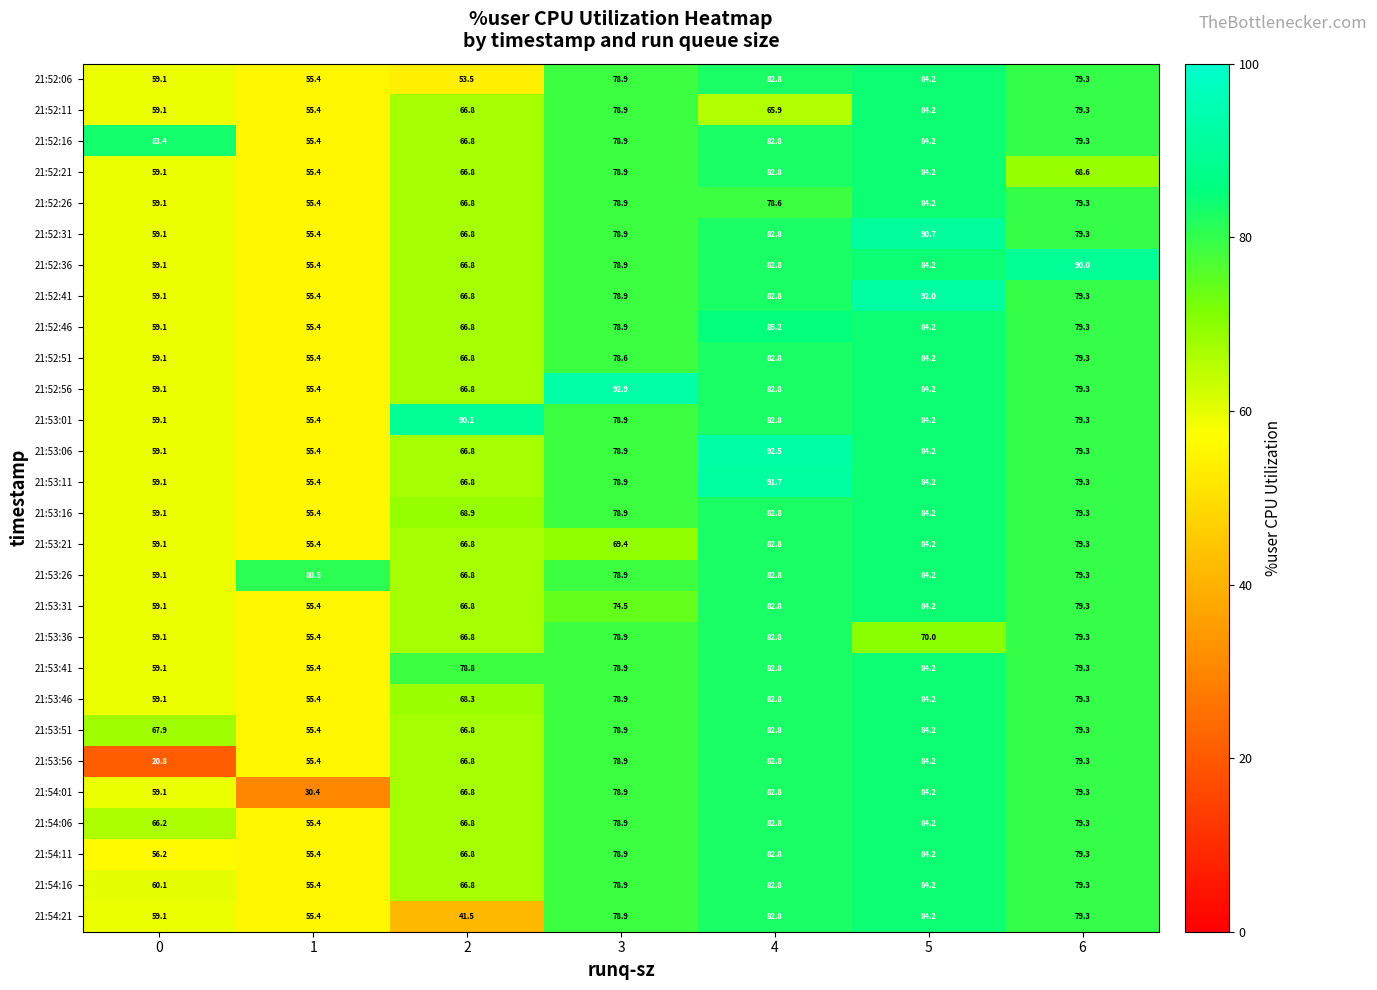

Count the number of categories in the chart.

7